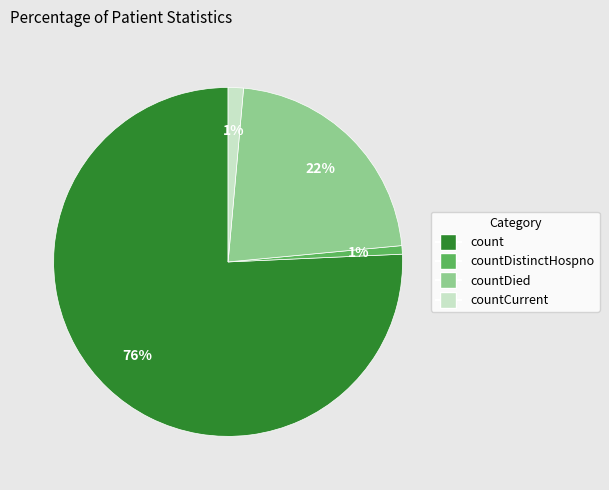

To the nearest percent, what is the average slice percentage?

25%